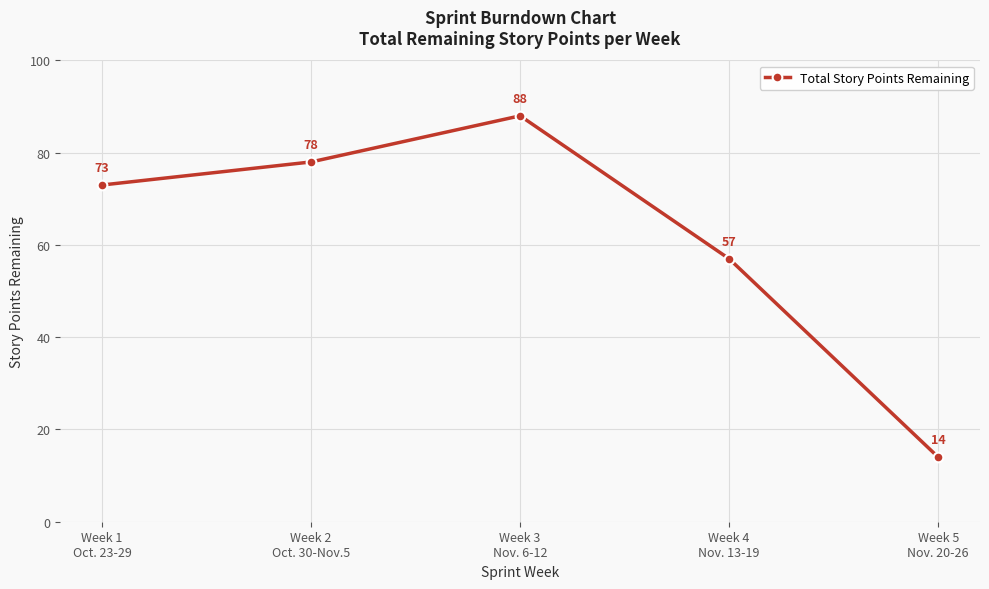

What is the maximum value shown in the chart?

88